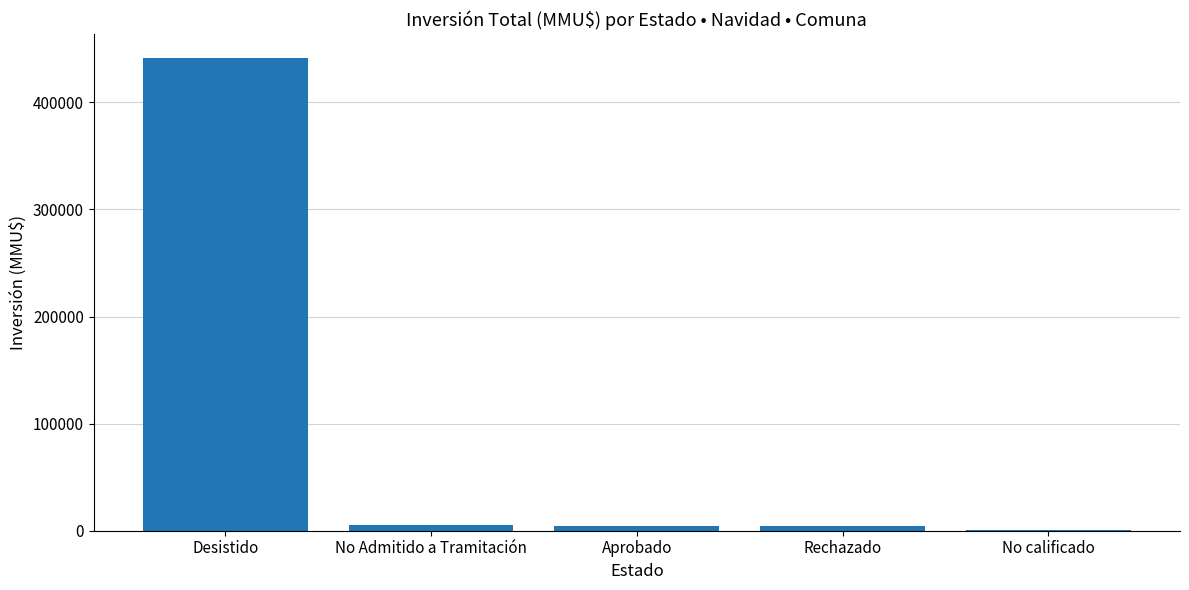

The value at No calificado is 469. True or false?

True